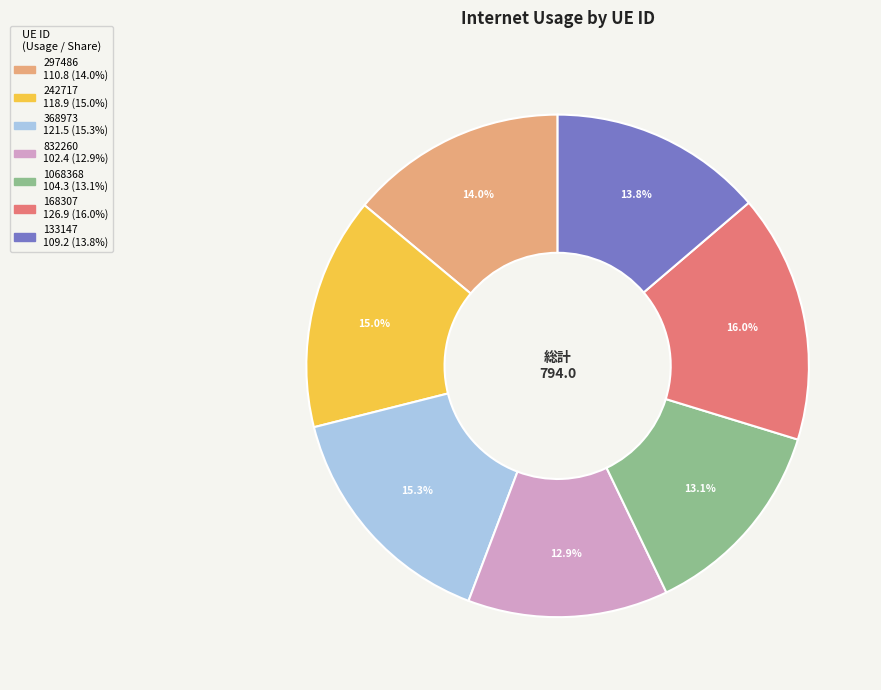

Count the number of slices in the pie.

7